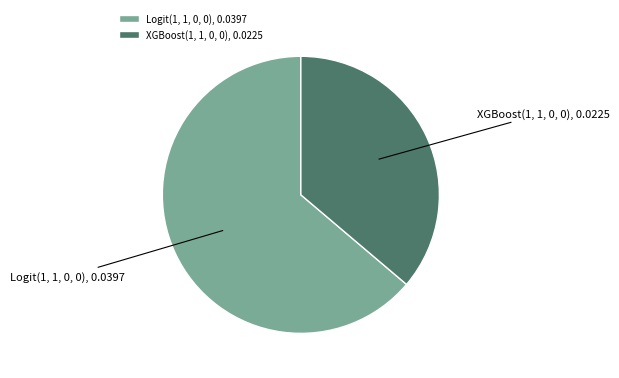

Count the number of slices in the pie.

2